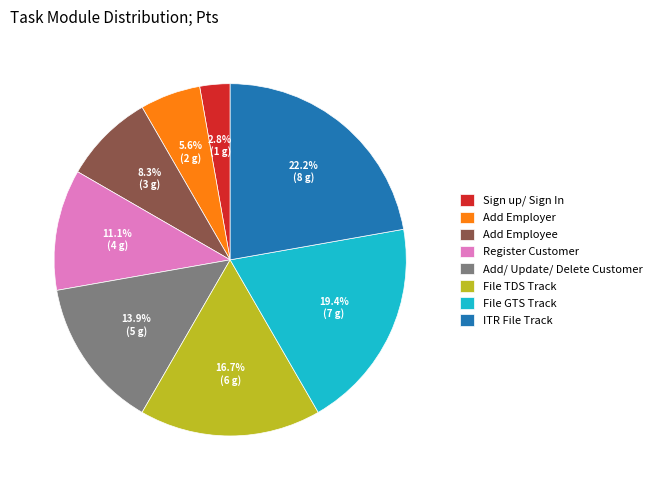

What is the largest slice in the pie chart?

ITR File Track